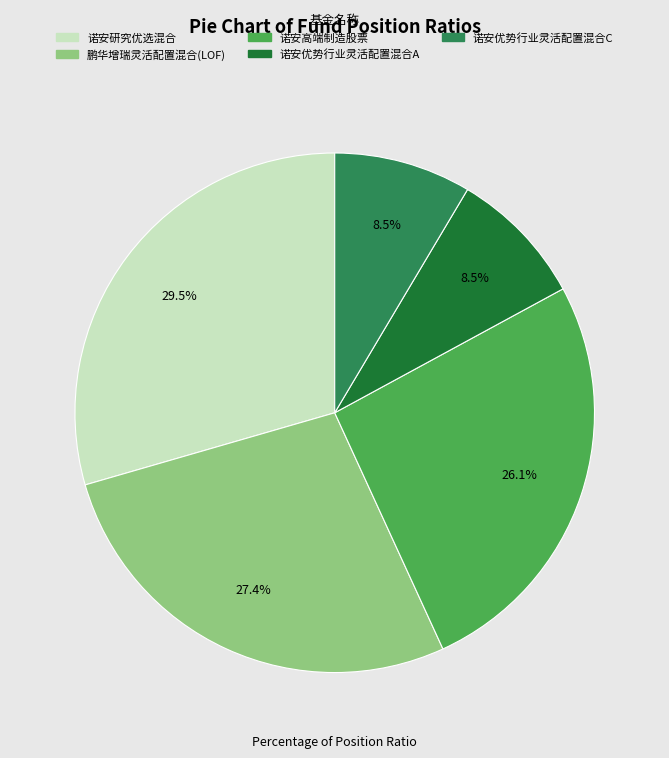

To the nearest percent, what portion does 鹏华增瑞灵活配置混合(LOF) represent?

27%